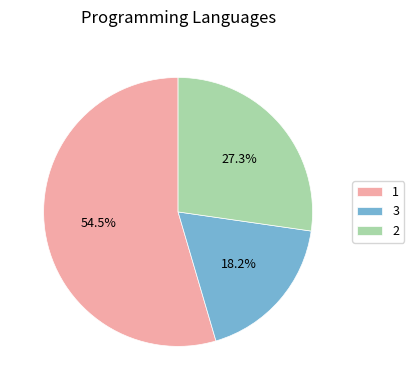

To the nearest percent, what portion does 2 represent?

27%